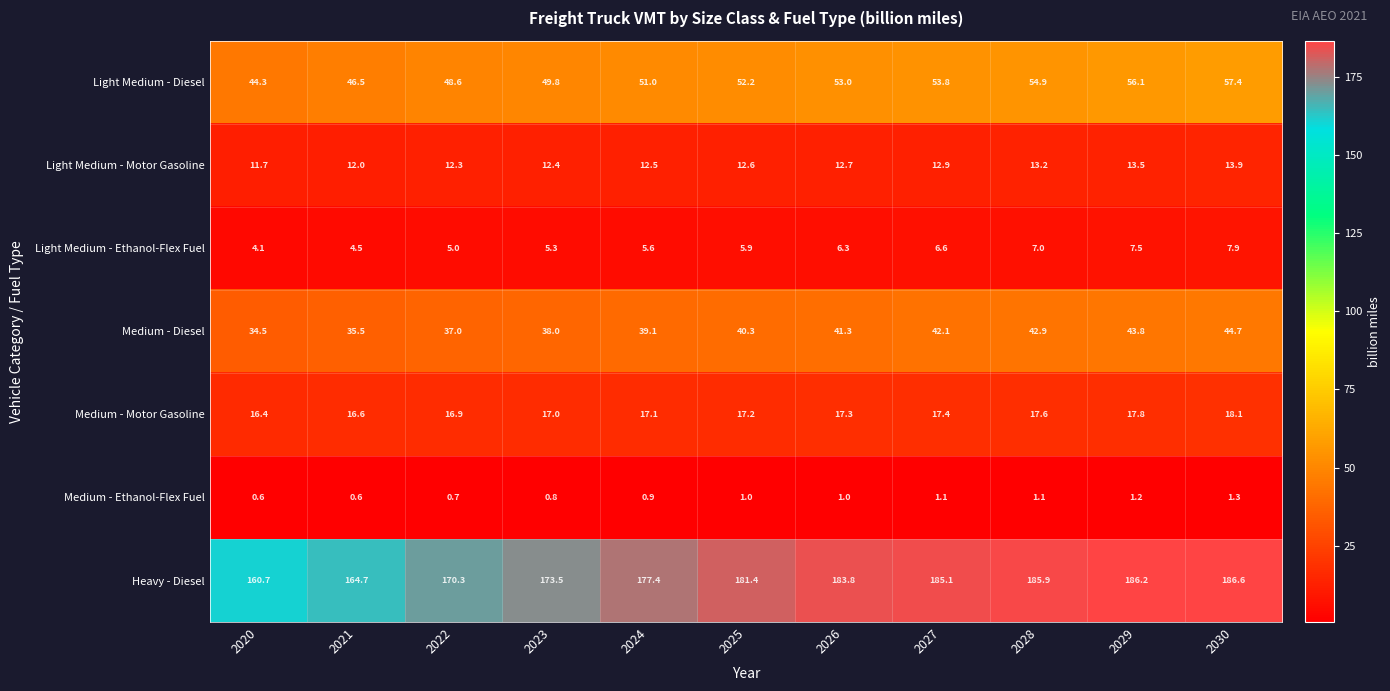

What is the difference between the second highest and minimum values in the Light Medium - Ethanol-Flex Fuel series?

3.4